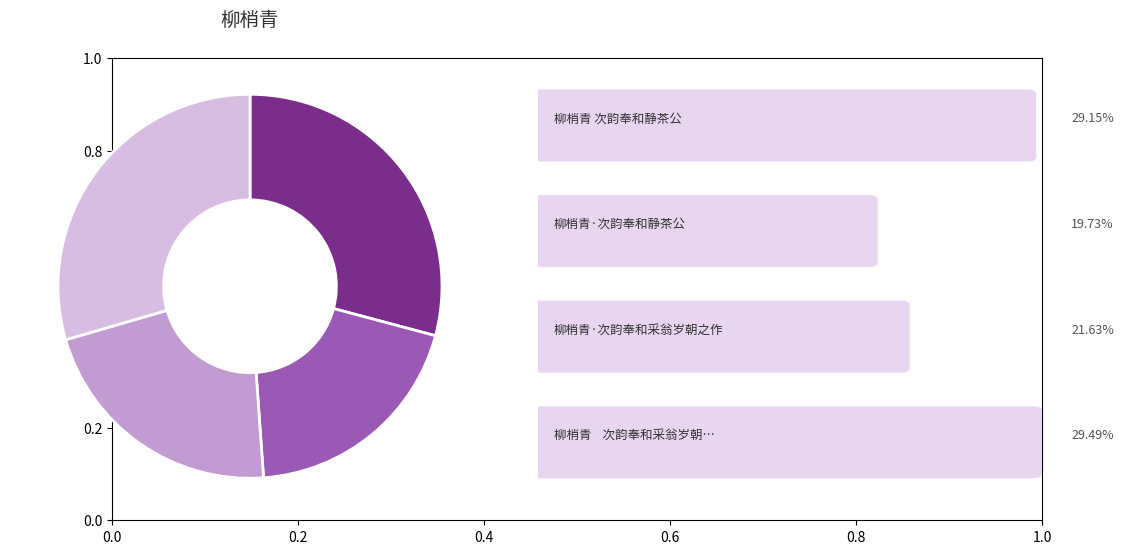

Does any single category account for the majority?

No